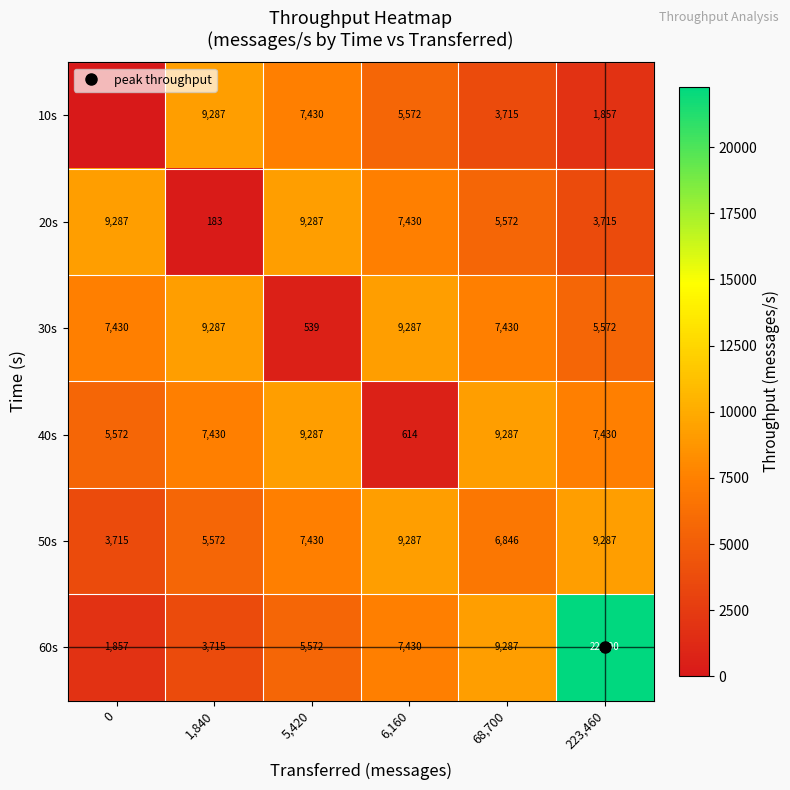

What is the sum of the 20s values at 0 and 6,160?

16717.5